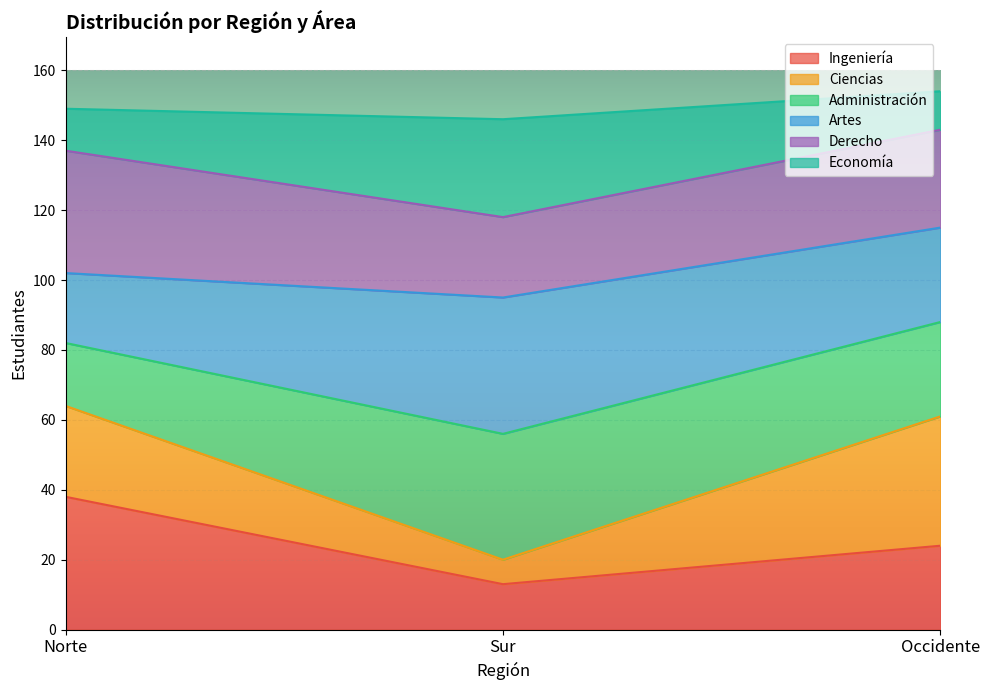

How many lines are shown in the chart?

6